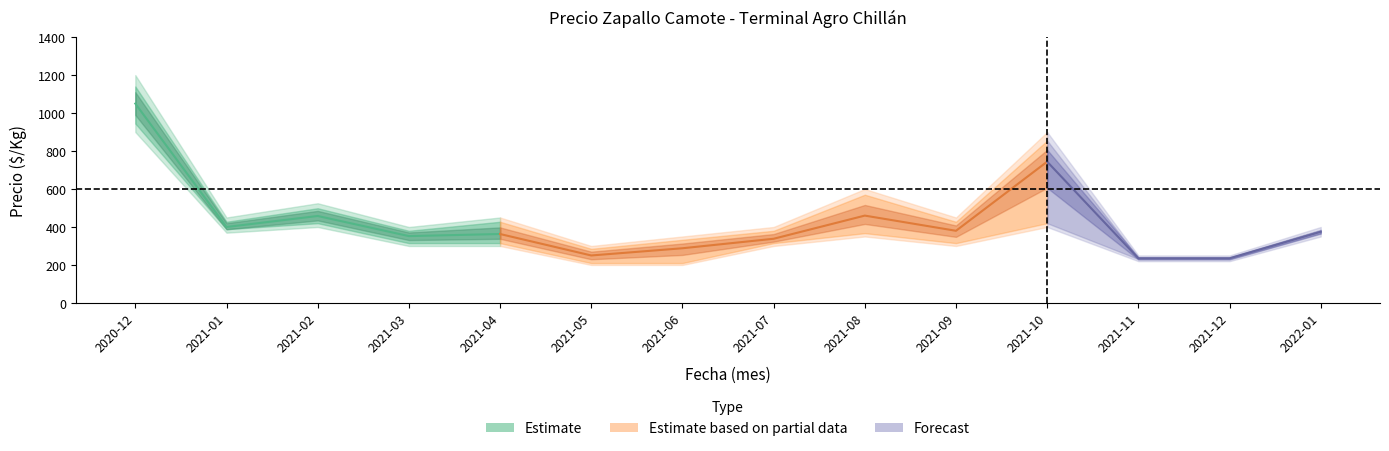

True or false: Precio promedio ponderado and Precio maximo intersect in this chart.

False